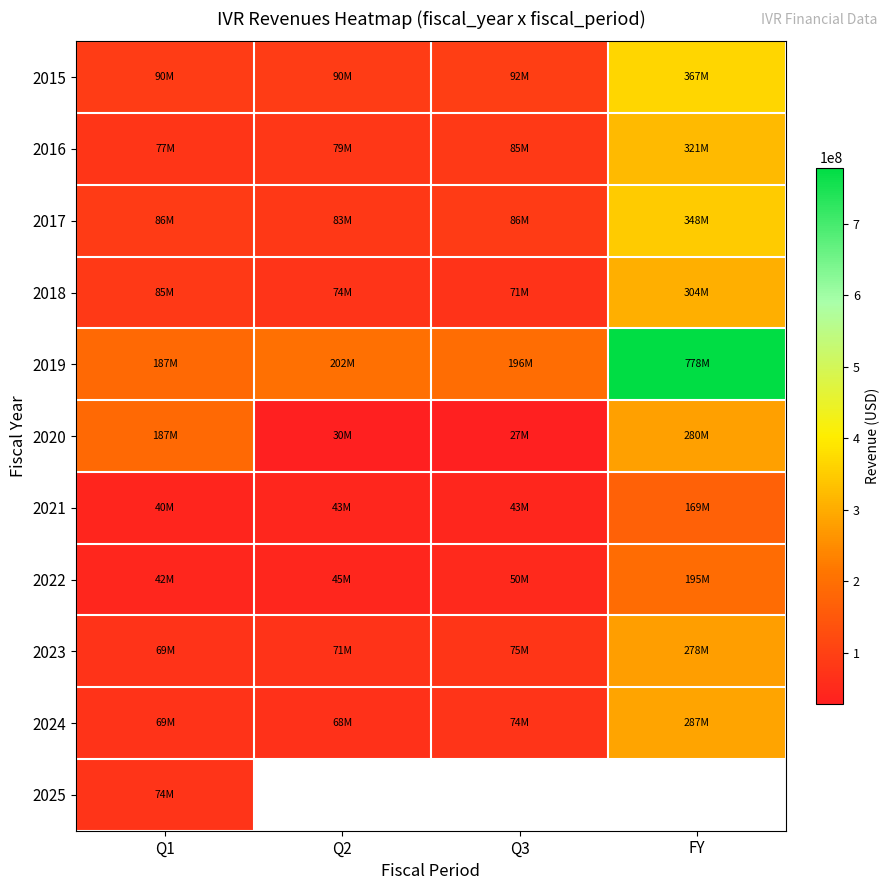

Is the value of 2016 at FY greater than the value of 2025 at Q1?

Yes